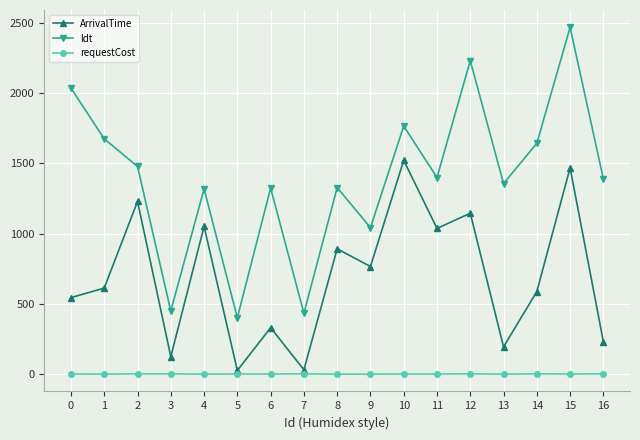

What is the difference between the ArrivalTime values at 14 and 5?

561